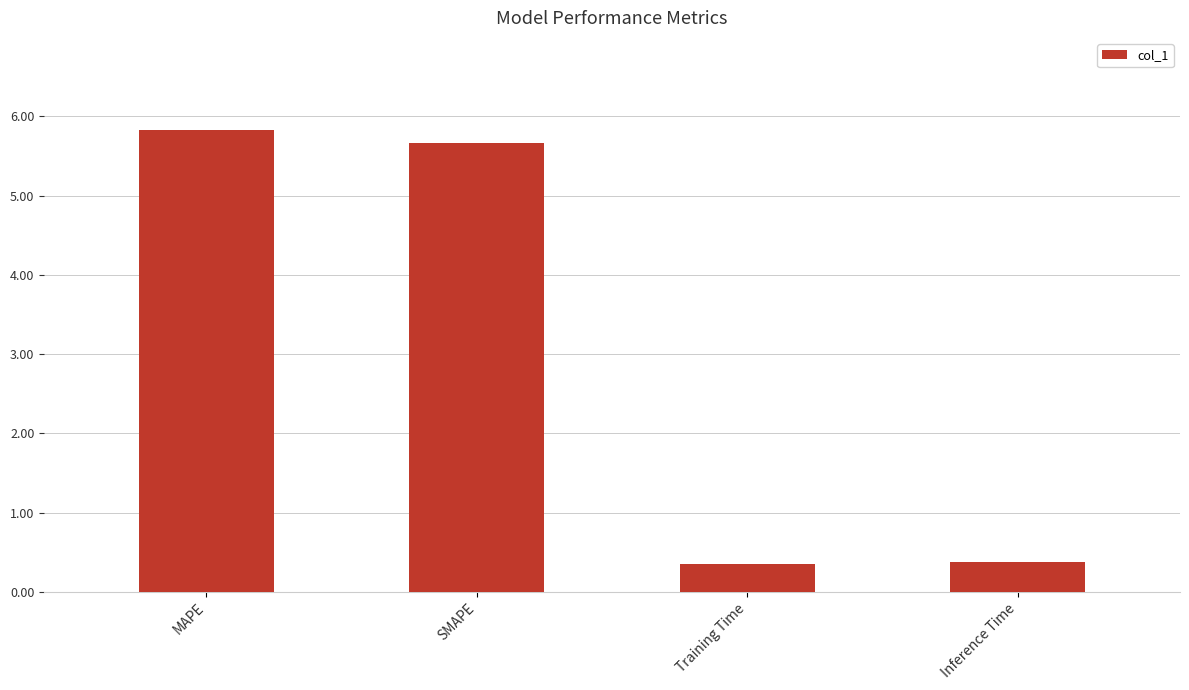

What is the label of the 3rd bar from the right?

SMAPE